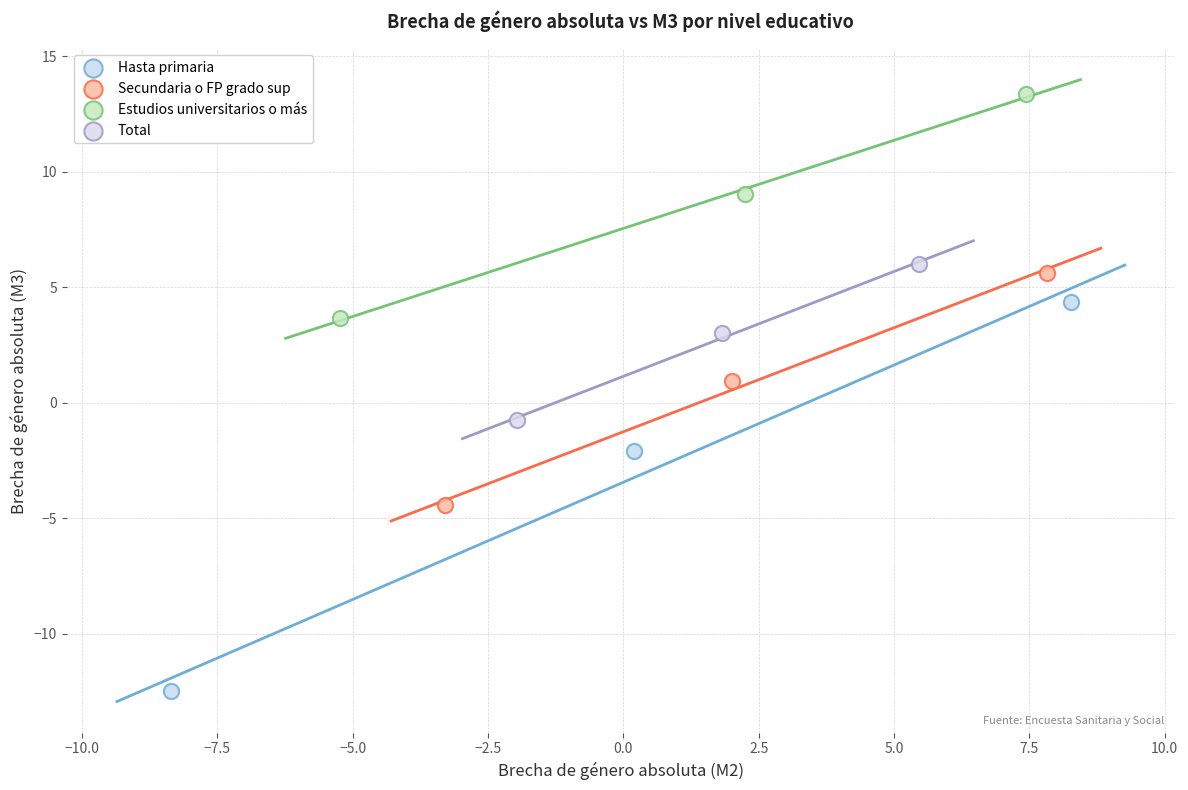

Which series reaches the maximum Y coordinate?

Estudios universitarios o más